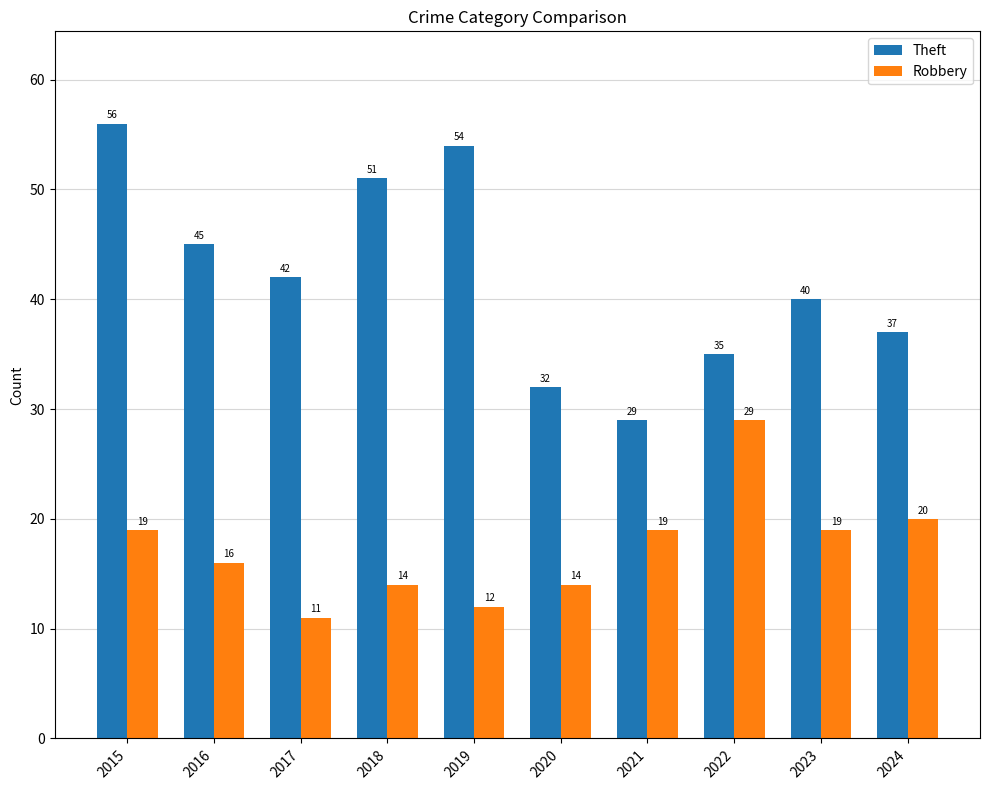

Is the value of Robbery at 2020 greater than the value of Theft at 2018?

No